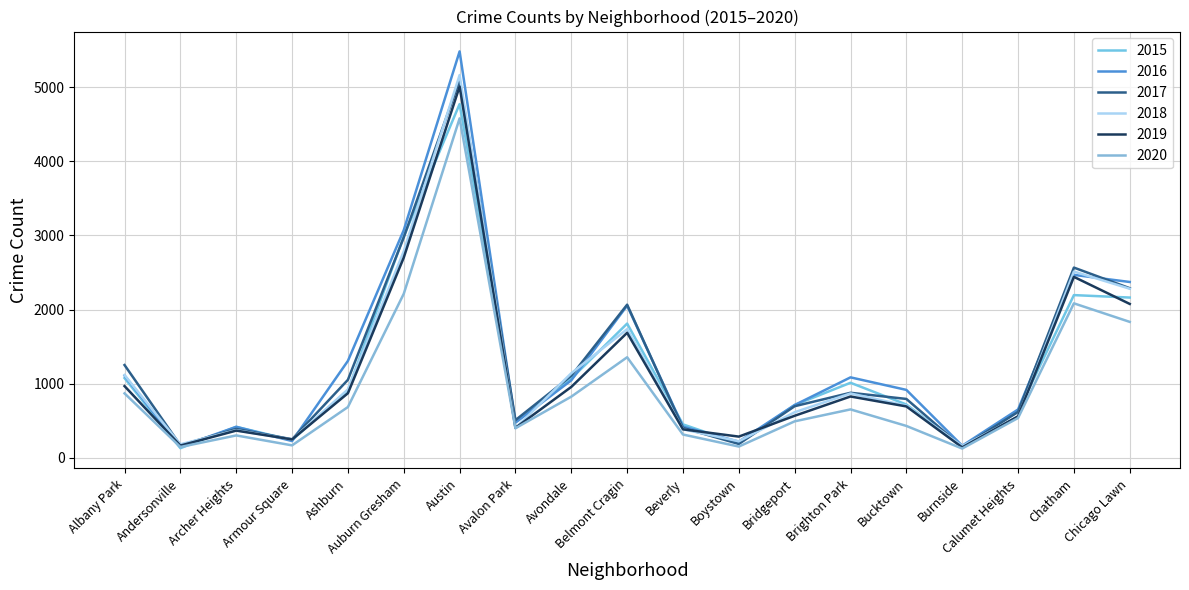

What are all the series names shown in the legend?

2015, 2016, 2017, 2018, 2019, 2020